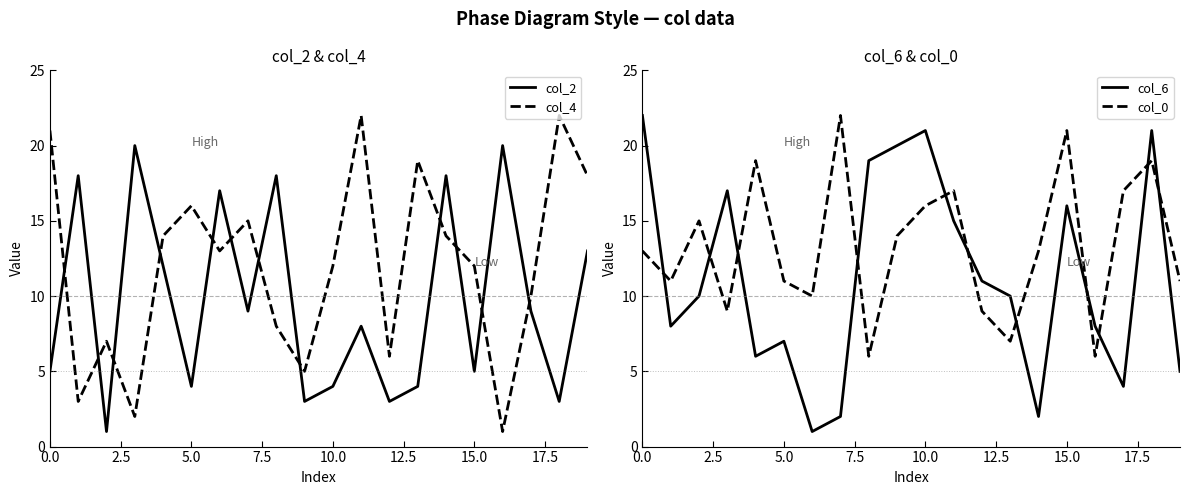

True or false: col_2 and col_4 intersect in this chart.

True